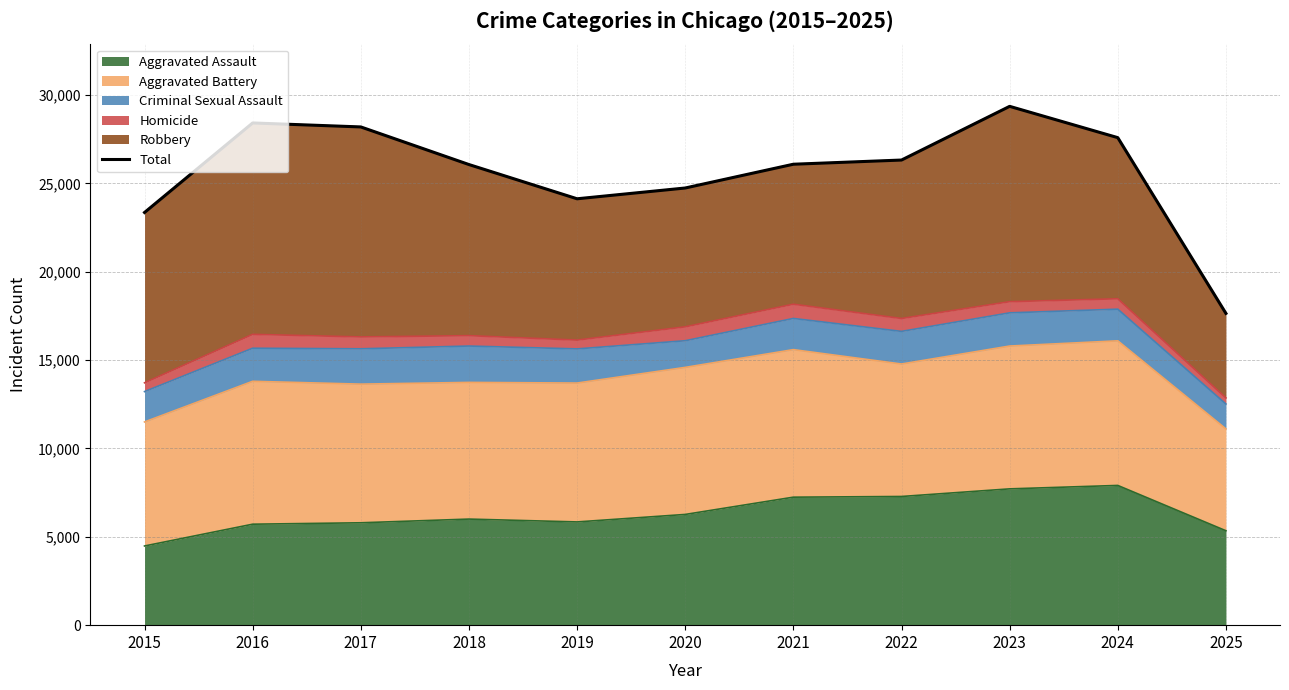

The chart shows a value of 9202 at 2015. True or false?

False